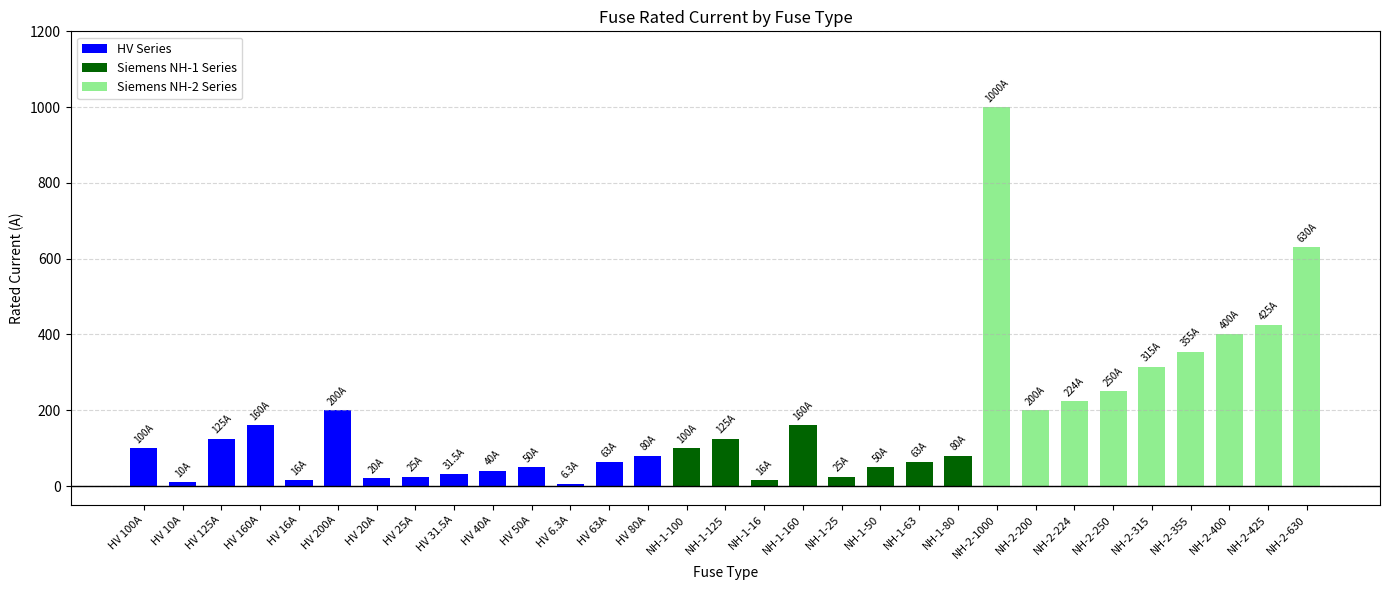

What is the greatest value displayed?

1000.0